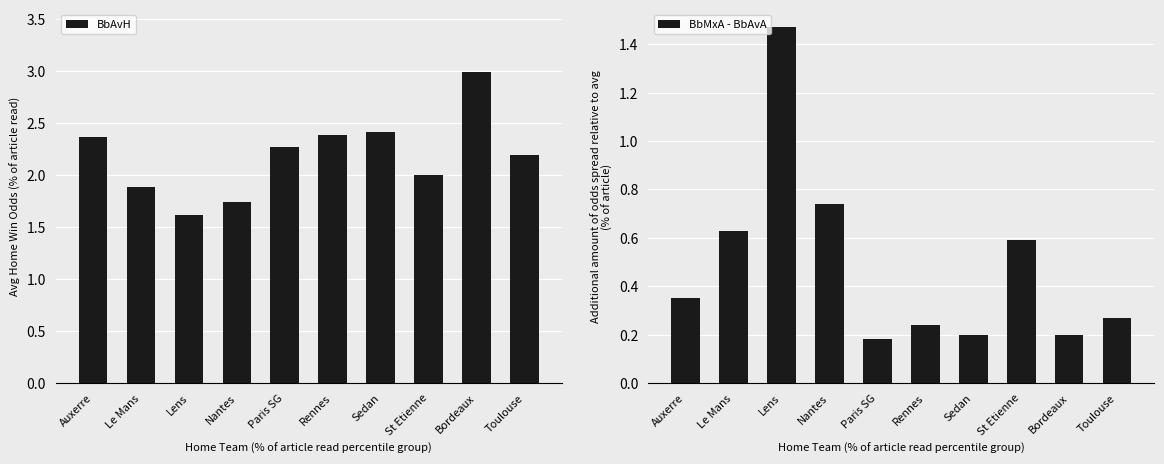

The value of BbMxA - BbAvA at St Etienne is 0.6. True or false?

True